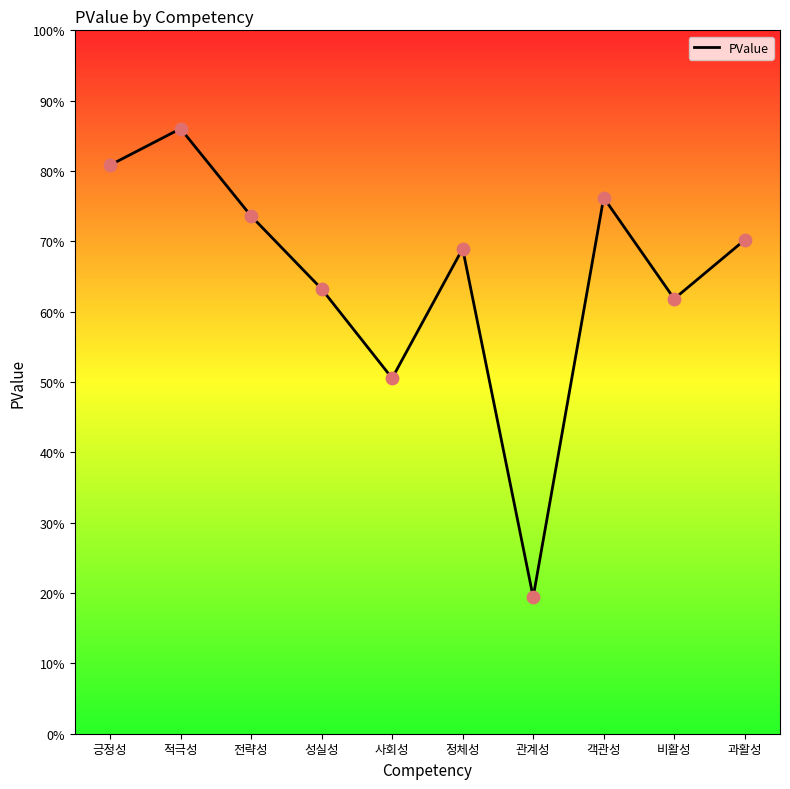

What is the change in value from 성실성 to 객관성?

+0.1